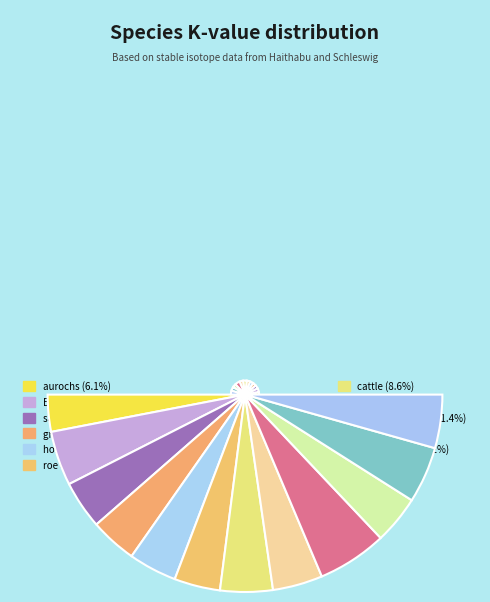

How many slices are in this pie chart?

12